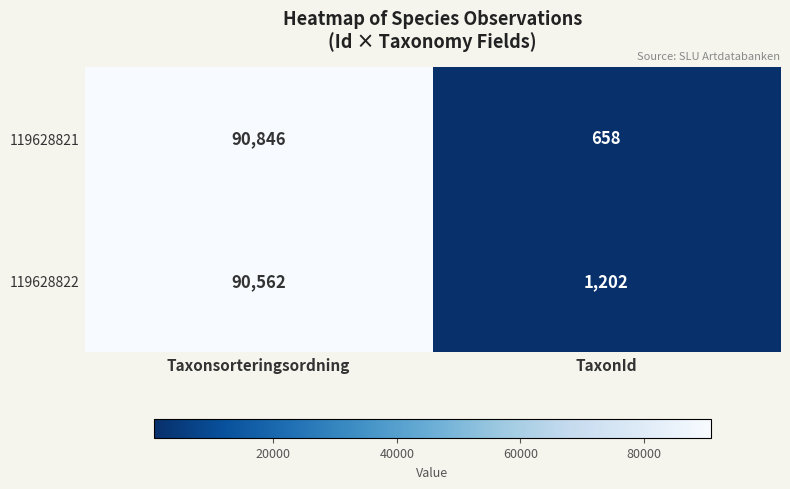

Which series has the widest spread of values?

119628821